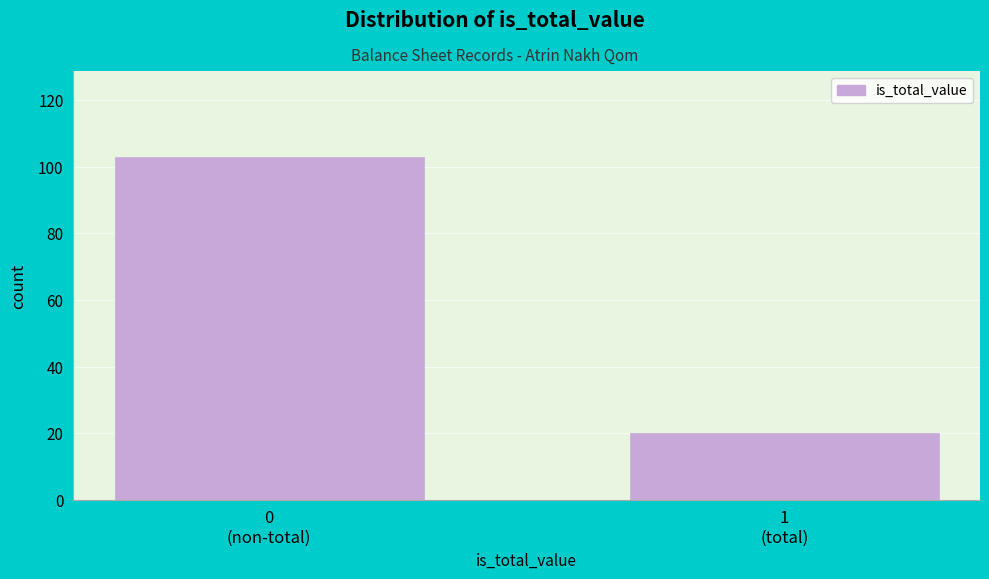

Reading right to left, transcribe all the data shown in this chart.

20	103